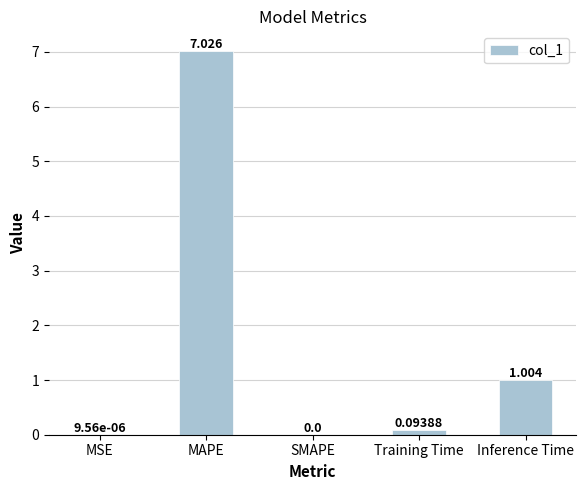

True or false: the data shows 7.0 at MAPE.

True